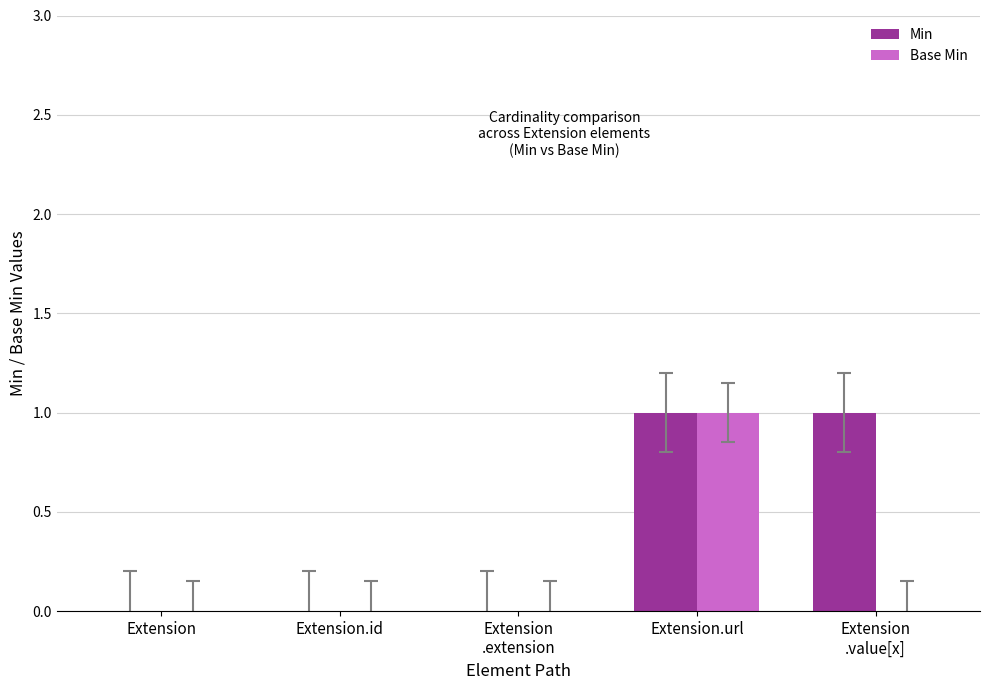

Reading left to right, transcribe all the data shown in this chart.

Min: Extension=0	Extension.id=0	Extension
.extension=0	Extension.url=1	Extension
.value[x]=1
Base Min: Extension=0	Extension.id=0	Extension
.extension=0	Extension.url=1	Extension
.value[x]=0